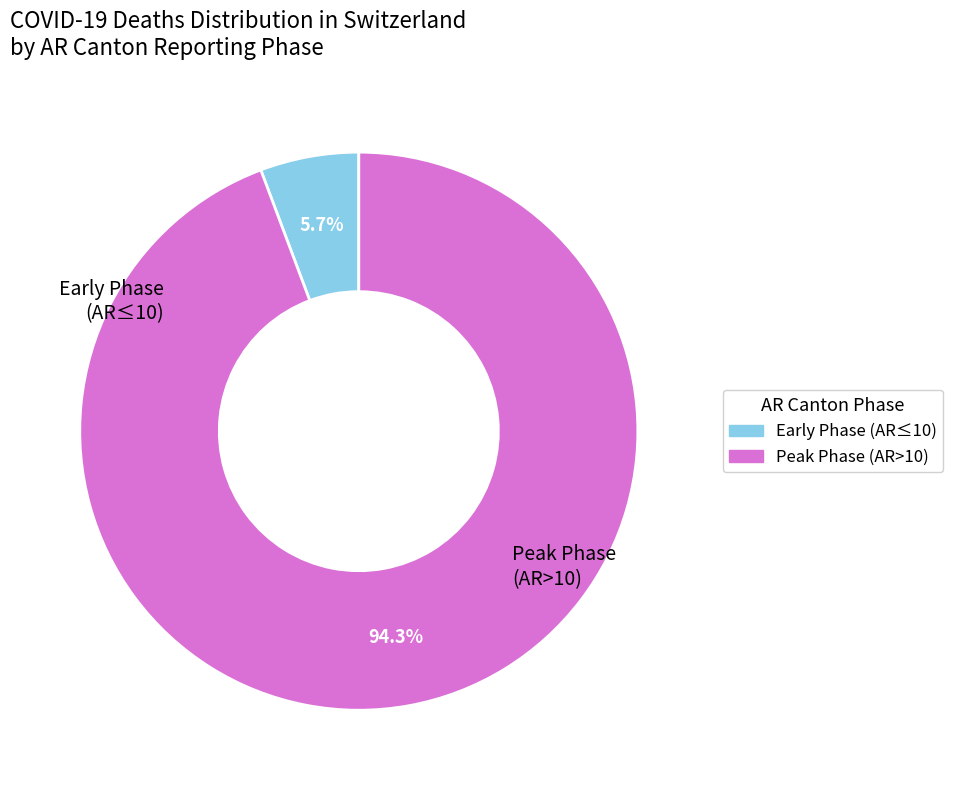

To the nearest percent, what is the difference between the largest and smallest slice percentages?

89%